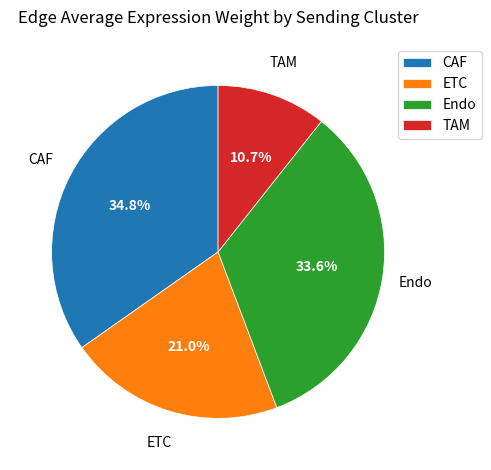

Which slice is the smallest?

TAM